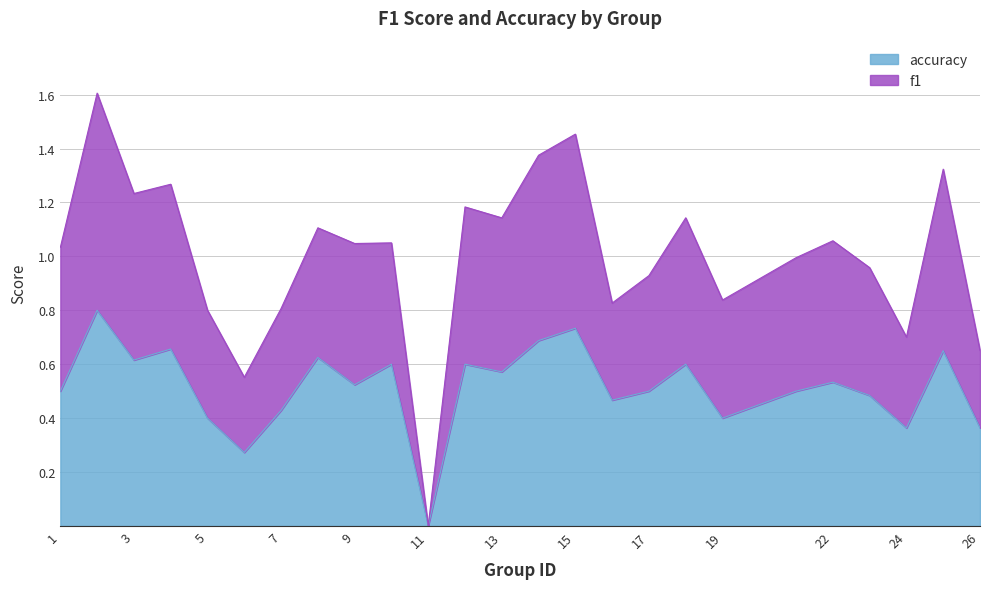

Reading left to right, what are all the values shown in this chart?

f1: 1.0	1.6	1.2	1.3	0.8	0.6	0.8	1.1	1.0	1.1	0.0	1.2	1.1	1.4	1.5	0.8	0.9	1.1	0.8	1.0	1.1	1.0	0.7	1.3	0.7
accuracy: 0.5	0.8	0.6	0.7	0.4	0.3	0.4	0.6	0.5	0.6	0.0	0.6	0.6	0.7	0.7	0.5	0.5	0.6	0.4	0.5	0.5	0.5	0.4	0.7	0.4